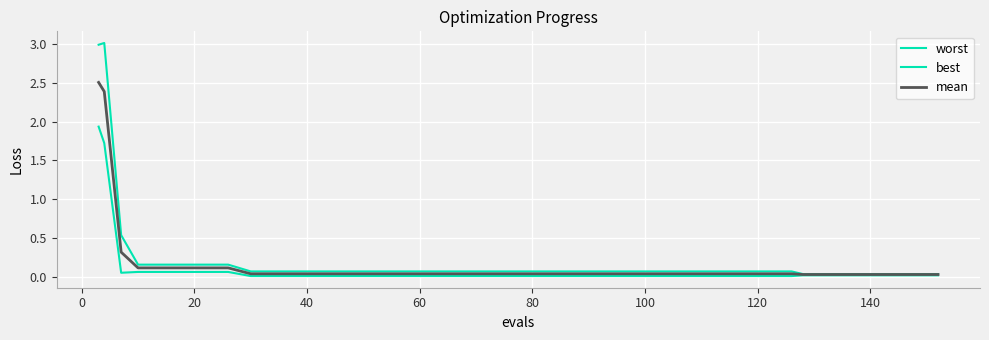

At how many categories does at least one series exceed 0?

40